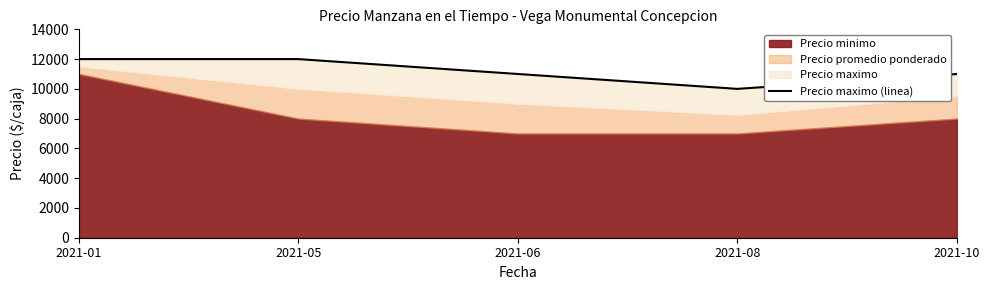

Does the chart display data point markers on the line(s)?

No